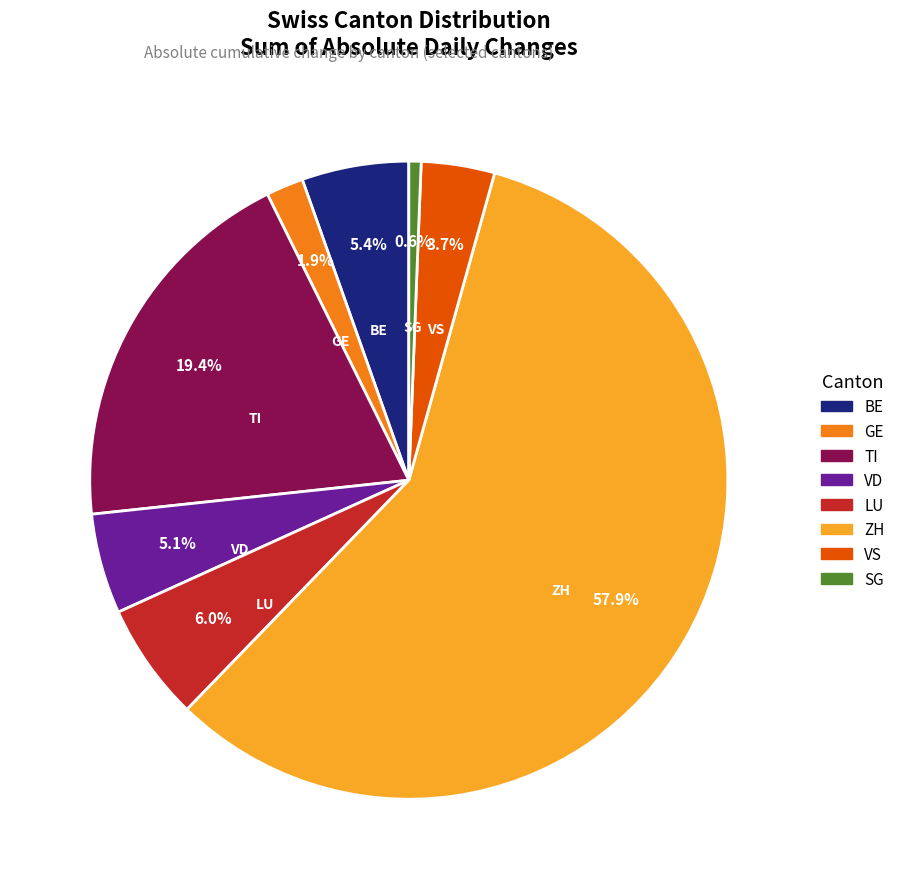

Is there a majority slice in this chart?

Yes